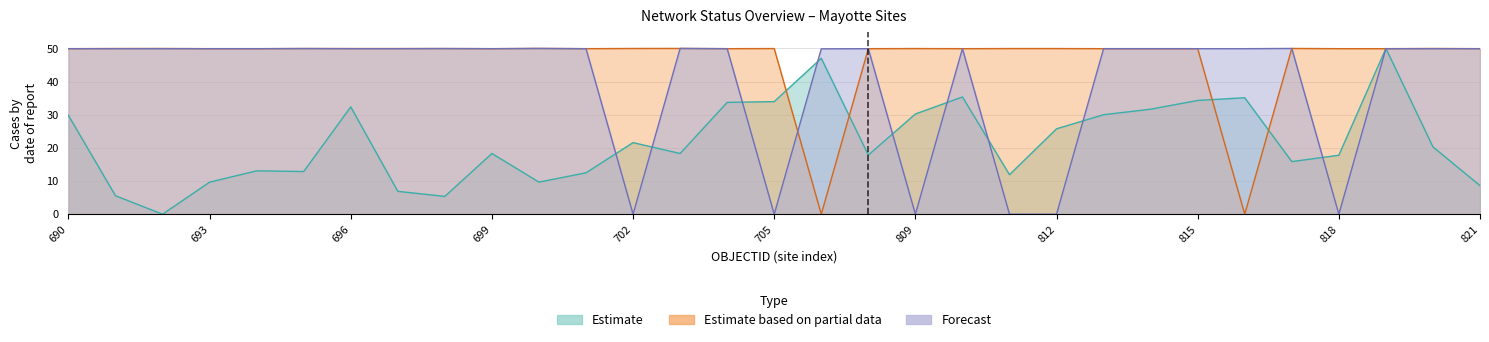

Reading right to left, what are all the values shown in this chart?

longitude: 8.6	20.3	50.0	17.8	15.9	35.1	34.3	31.7	30.0	25.8	11.9	35.4	30.2	17.8	47.0	34.0	33.7	18.3	21.6	12.5	9.7	18.3	5.4	6.9	32.4	12.9	13.1	9.7	0.0	5.6	29.8
popcorn_debut_voix: 49.9	50.0	49.9	49.9	50.0	0.0	49.9	49.9	49.9	50.0	50.0	49.9	50.0	49.9	0.0	50.0	49.9	50.0	50.0	49.9	50.0	49.9	50.0	50.0	50.0	50.0	49.9	49.9	50.0	50.0	49.9
popcorn_debut_data: 49.9	49.9	49.9	0.0	50.0	49.9	49.9	49.9	49.9	0.0	0.0	49.9	0.0	49.9	49.9	0.0	49.9	50.0	0.0	49.9	50.0	49.9	50.0	49.9	49.9	50.0	49.9	49.9	49.9	49.9	49.9